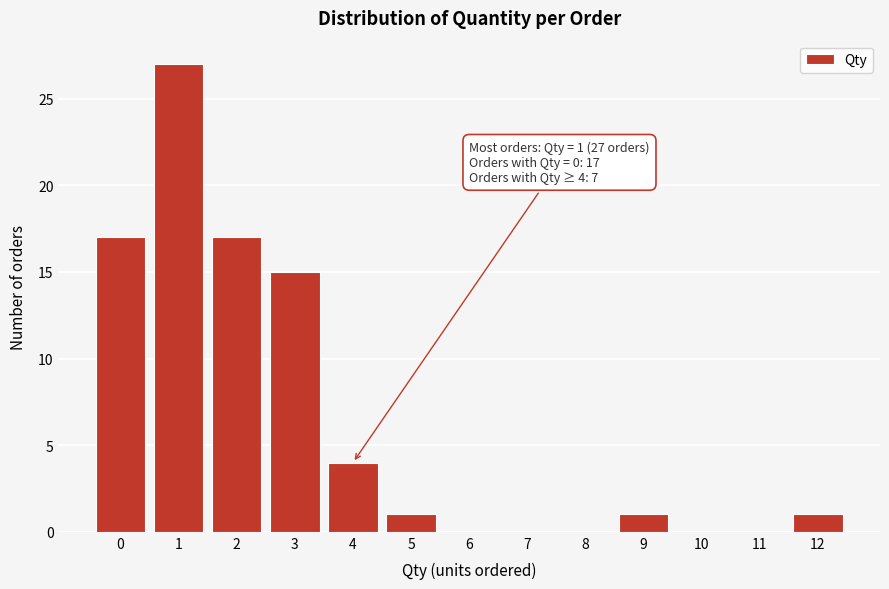

Which range on the x-axis has the tallest bar?

0.5 to 1.5